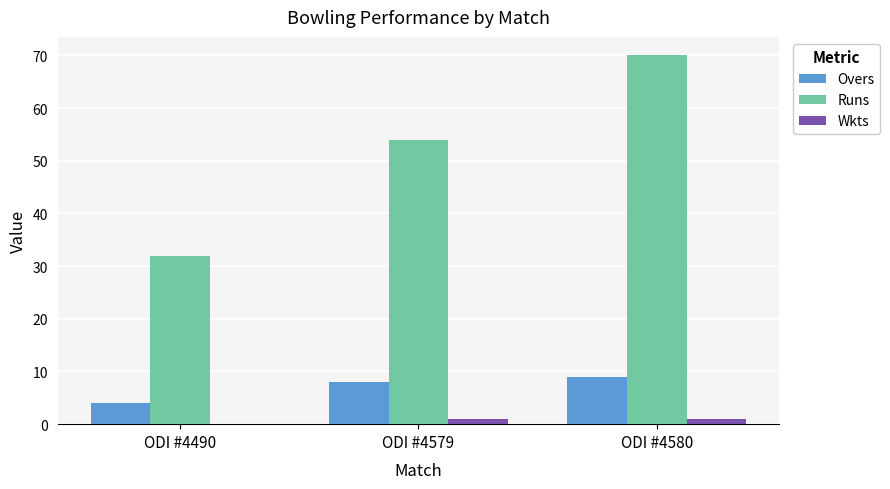

Where is Runs nearest to the value 51?

ODI #4579